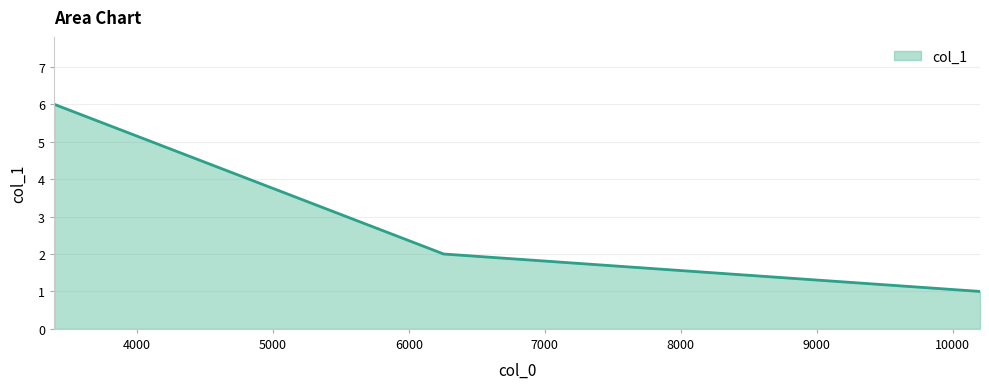

What is the maximum value shown in the chart?

6